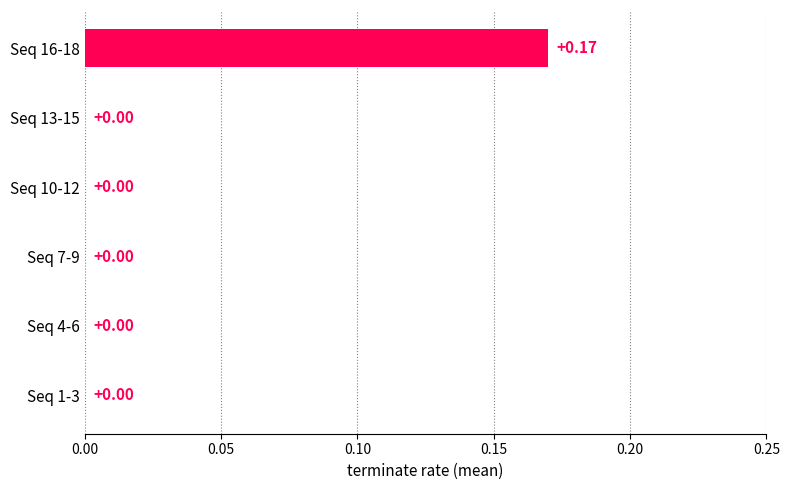

What is the change in value from Seq 13-15 to Seq 16-18?

+0.2